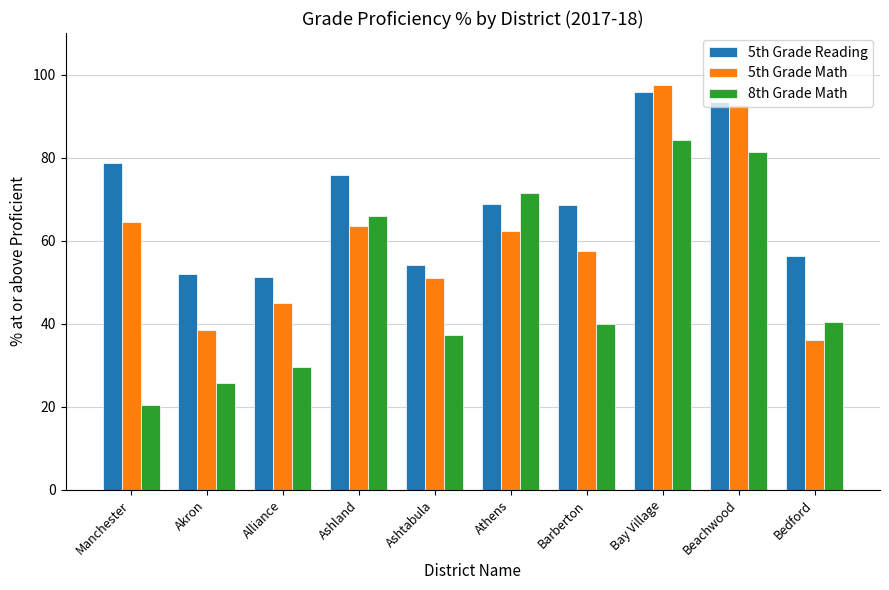

The value of 5th Grade Reading at Ashtabula is 54.2. True or false?

True